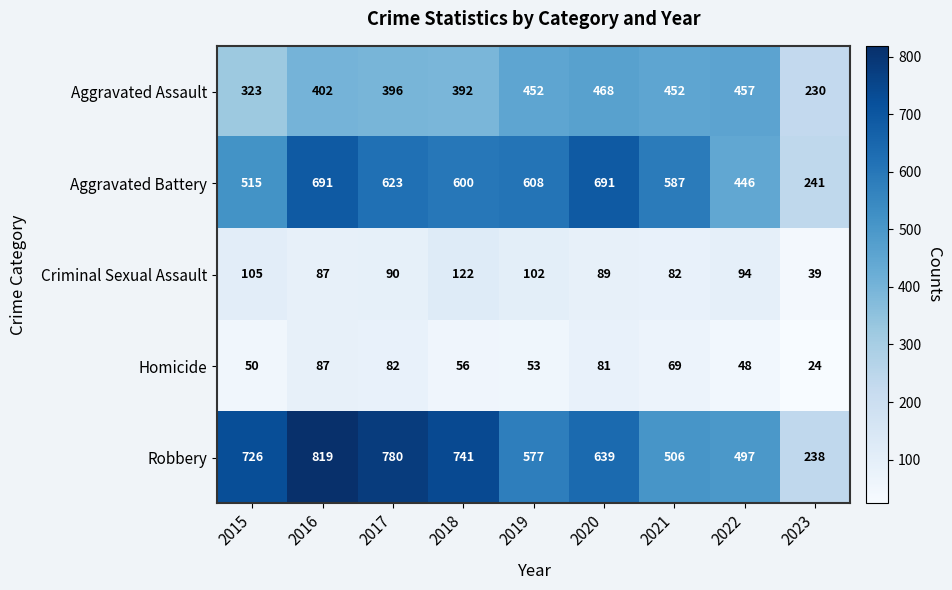

At which category is the sum across all series the highest?

2016